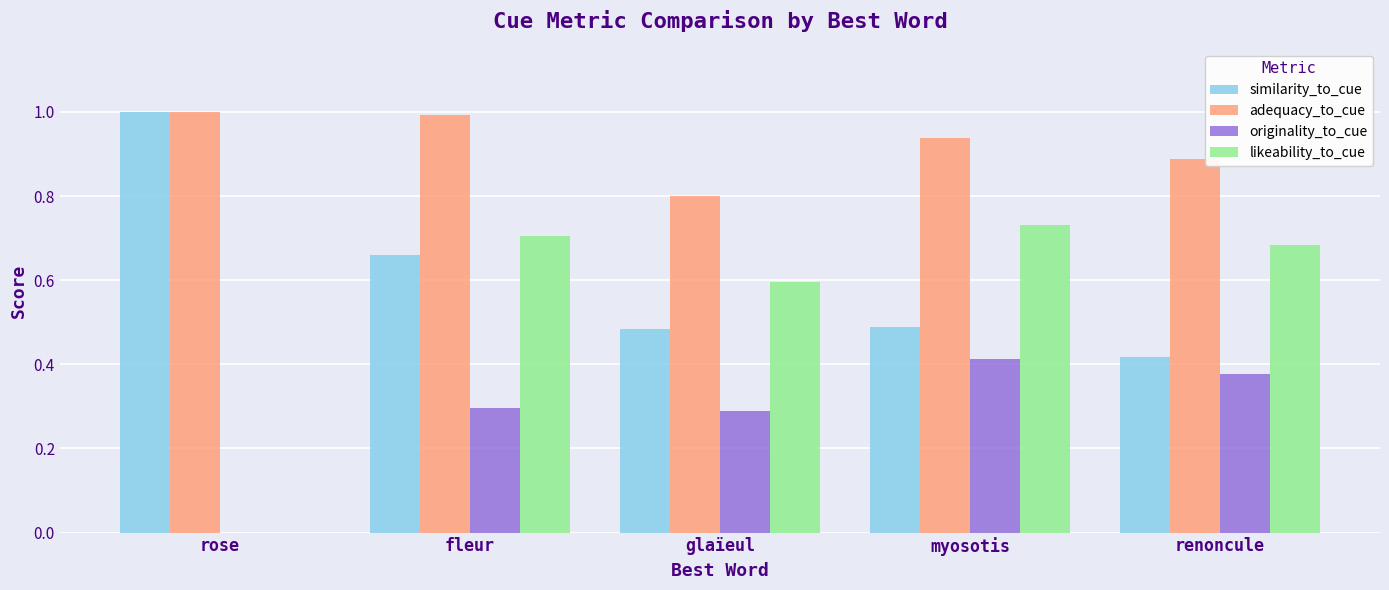

Is it true that likeability_to_cue equals -0.3 at rose?

False